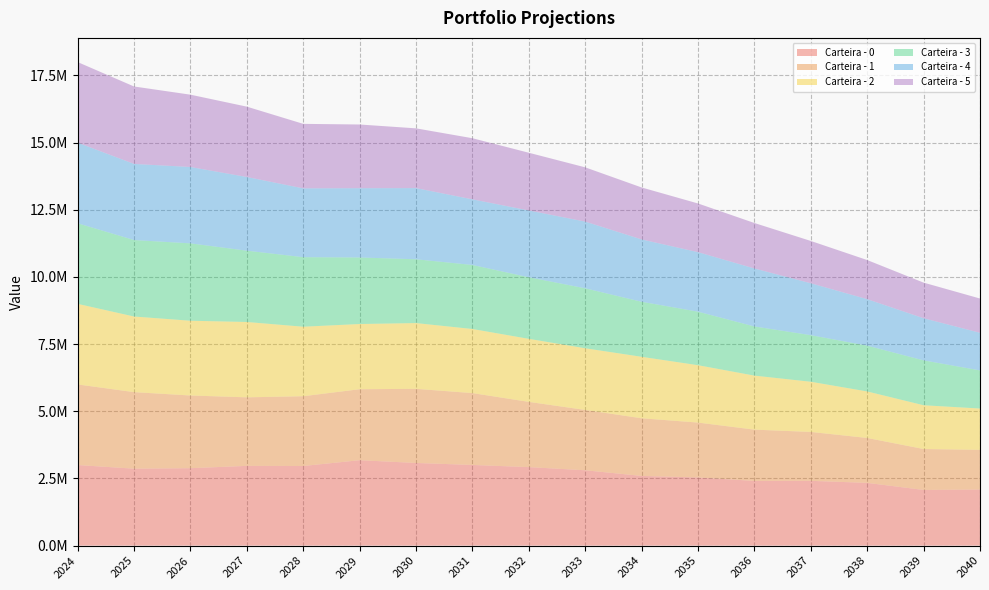

Reading left to right, extract all data points from this chart.

Carteira - 0: 2024-12-31=3000000.0	2025-12-31=2863774.8	2026-12-31=2881972.9	2027-12-31=2968417.8	2028-12-31=2963410.9	2029-12-31=3179275.7	2030-12-31=3076361.1	2031-12-31=3002192.5	2032-12-31=2921868.2	2033-12-31=2804728.0	2034-12-31=2594211.4	2035-12-31=2537185.4	2036-12-31=2408926.1	2037-12-31=2411266.4	2038-12-31=2335210.9	2039-12-31=2072428.2	2040-12-31=2087445.6
Carteira - 1: 2024-12-31=3000000.0	2025-12-31=2849135.8	2026-12-31=2706052.0	2027-12-31=2551321.3	2028-12-31=2597587.1	2029-12-31=2642208.1	2030-12-31=2759227.7	2031-12-31=2675307.7	2032-12-31=2428625.8	2033-12-31=2245323.9	2034-12-31=2145975.0	2035-12-31=2042603.6	2036-12-31=1908257.6	2037-12-31=1820312.7	2038-12-31=1672048.9	2039-12-31=1523281.6	2040-12-31=1477373.1
Carteira - 2: 2024-12-31=3000000.0	2025-12-31=2815476.1	2026-12-31=2783381.8	2027-12-31=2805213.7	2028-12-31=2587682.7	2029-12-31=2427958.7	2030-12-31=2448729.1	2031-12-31=2386451.3	2032-12-31=2346998.5	2033-12-31=2296582.7	2034-12-31=2288937.0	2035-12-31=2136160.3	2036-12-31=2011357.8	2037-12-31=1868624.7	2038-12-31=1731934.5	2039-12-31=1629848.6	2040-12-31=1538382.7
Carteira - 3: 2024-12-31=3000000.0	2025-12-31=2845890.5	2026-12-31=2879814.7	2027-12-31=2653905.1	2028-12-31=2588431.9	2029-12-31=2476282.5	2030-12-31=2374656.1	2031-12-31=2382981.9	2032-12-31=2292052.2	2033-12-31=2231611.1	2034-12-31=2047940.6	2035-12-31=1992587.6	2036-12-31=1829344.2	2037-12-31=1733987.6	2038-12-31=1704044.4	2039-12-31=1669753.4	2040-12-31=1418760.0
Carteira - 4: 2024-12-31=3000000.0	2025-12-31=2834252.6	2026-12-31=2842629.4	2027-12-31=2742759.7	2028-12-31=2561754.1	2029-12-31=2579085.5	2030-12-31=2648943.9	2031-12-31=2443073.3	2032-12-31=2486209.9	2033-12-31=2483337.4	2034-12-31=2320782.4	2035-12-31=2215277.5	2036-12-31=2158808.2	2037-12-31=1931541.3	2038-12-31=1730951.3	2039-12-31=1568820.6	2040-12-31=1400397.2
Carteira - 5: 2024-12-31=3000000.0	2025-12-31=2882401.8	2026-12-31=2692278.6	2027-12-31=2618673.0	2028-12-31=2400923.8	2029-12-31=2371266.2	2030-12-31=2224653.6	2031-12-31=2275170.0	2032-12-31=2148649.9	2033-12-31=2019310.0	2034-12-31=1934329.5	2035-12-31=1812586.9	2036-12-31=1692277.7	2037-12-31=1575178.8	2038-12-31=1456069.6	2039-12-31=1325619.9	2040-12-31=1275544.1